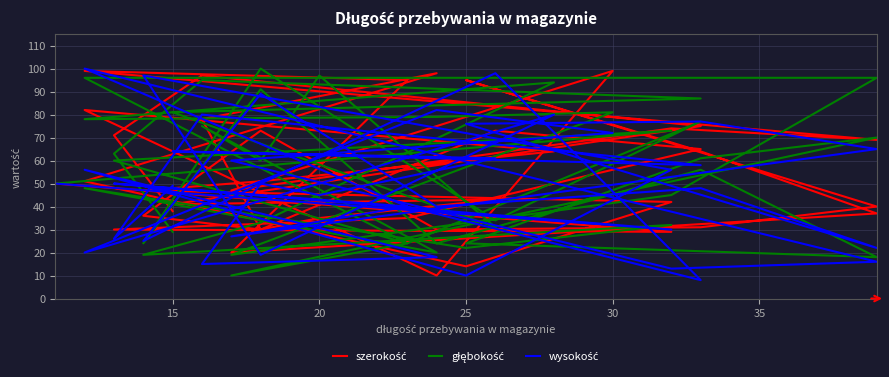

Reading left to right, list all the values displayed in this chart.

szerokość: 50	29	30	35	65	73	30	36	73	30	31	40	95	64	37	20	95	99	69	74	47	99	10	82	64	51	47	42	14	51	98	78	30	35	43	41	75	97	71	38
głębokość: 50	73	60	24	77	34	100	24	91	24	56	18	24	61	70	10	24	96	96	45	19	81	79	78	94	33	19	32	22	48	20	75	60	97	31	81	87	95	63	29
wysokość: 50	30	50	40	8	98	50	25	89	40	48	22	76	77	65	27	40	100	16	13	60	72	82	20	80	19	97	56	10	56	18	15	50	45	61	64	58	80	26	49